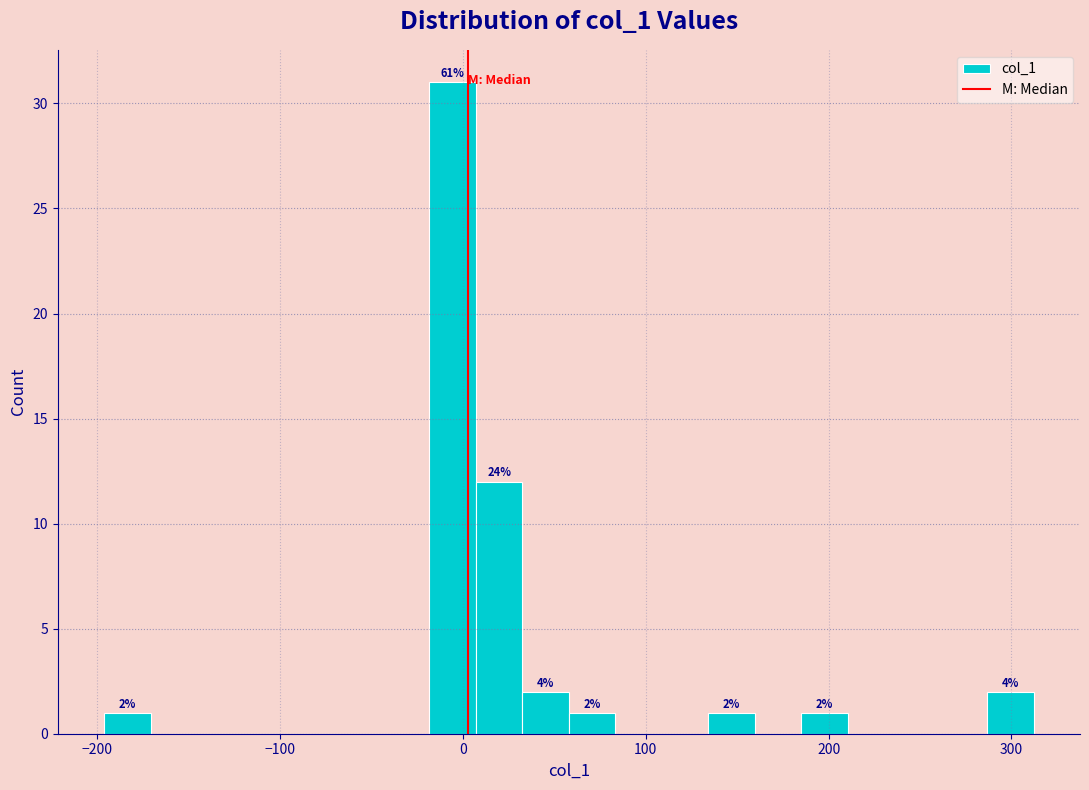

Around what value on the x-axis is the tallest bar? Give the approximate position of its centre, as read against the axis.

-10